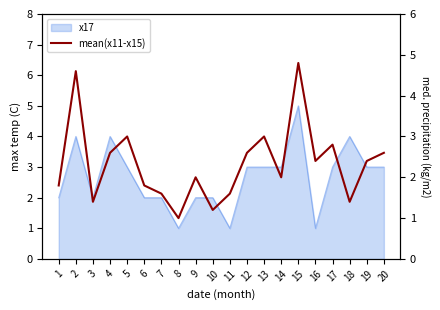

True or false: the data has more than 0 interior local peaks.

True